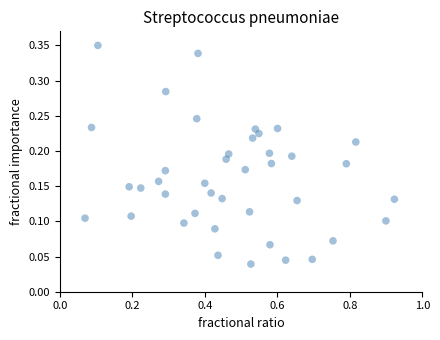

What is the range of X values (max minus min)?

0.9